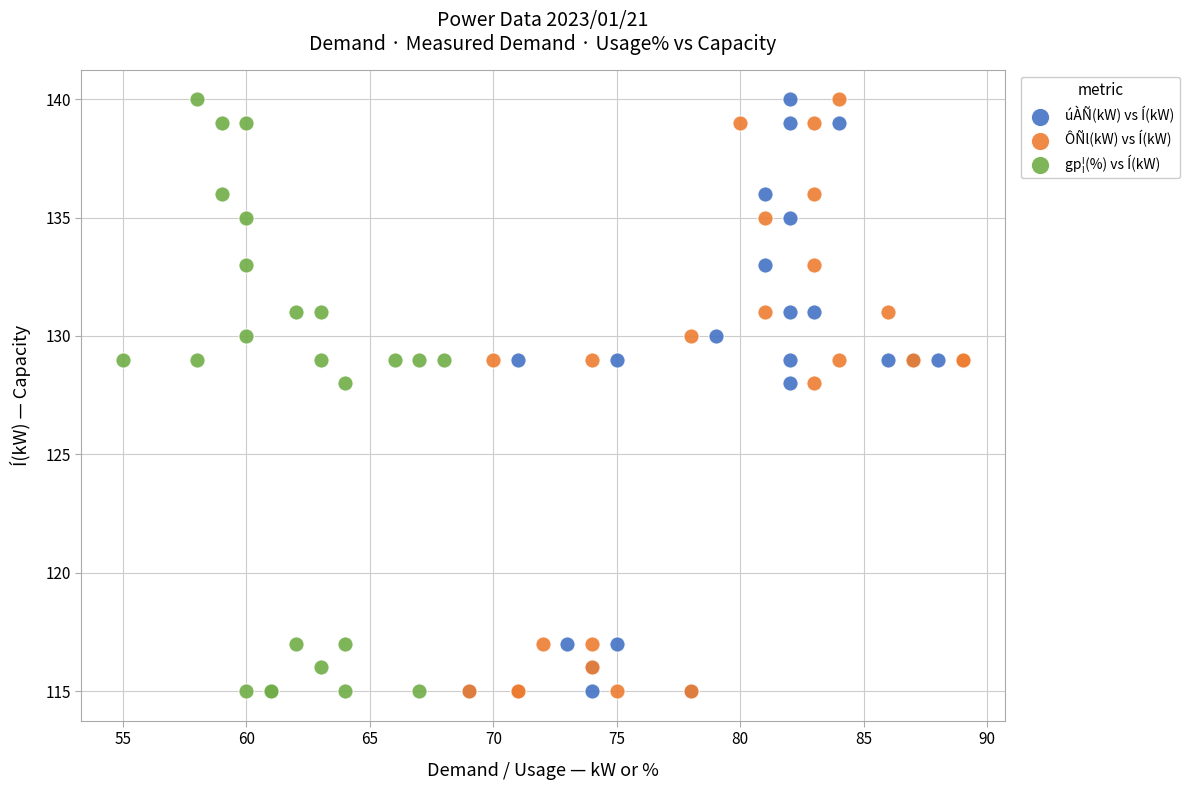

What are all the series names shown in the legend?

úÀÑ(kW) vs Í(kW), ÔÑl(kW) vs Í(kW), gp¦(%) vs Í(kW)